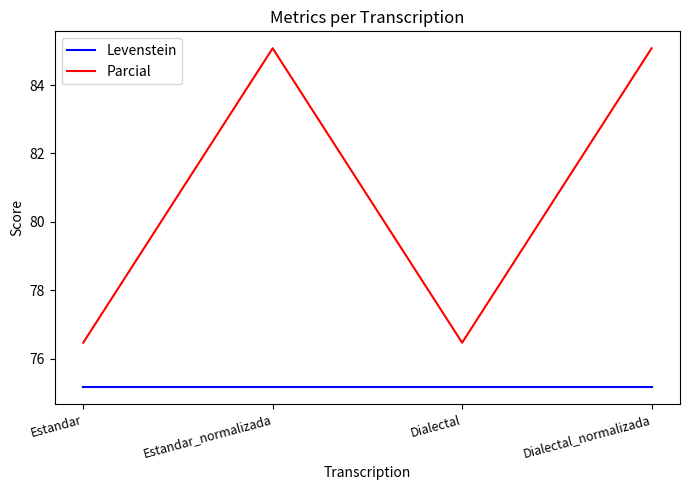

Reading right to left, what are all the values shown in this chart?

Levenstein: Dialectal_normalizada=75.2	Dialectal=75.2	Estandar_normalizada=75.2	Estandar=75.2
Parcial: Dialectal_normalizada=85.1	Dialectal=76.5	Estandar_normalizada=85.1	Estandar=76.5